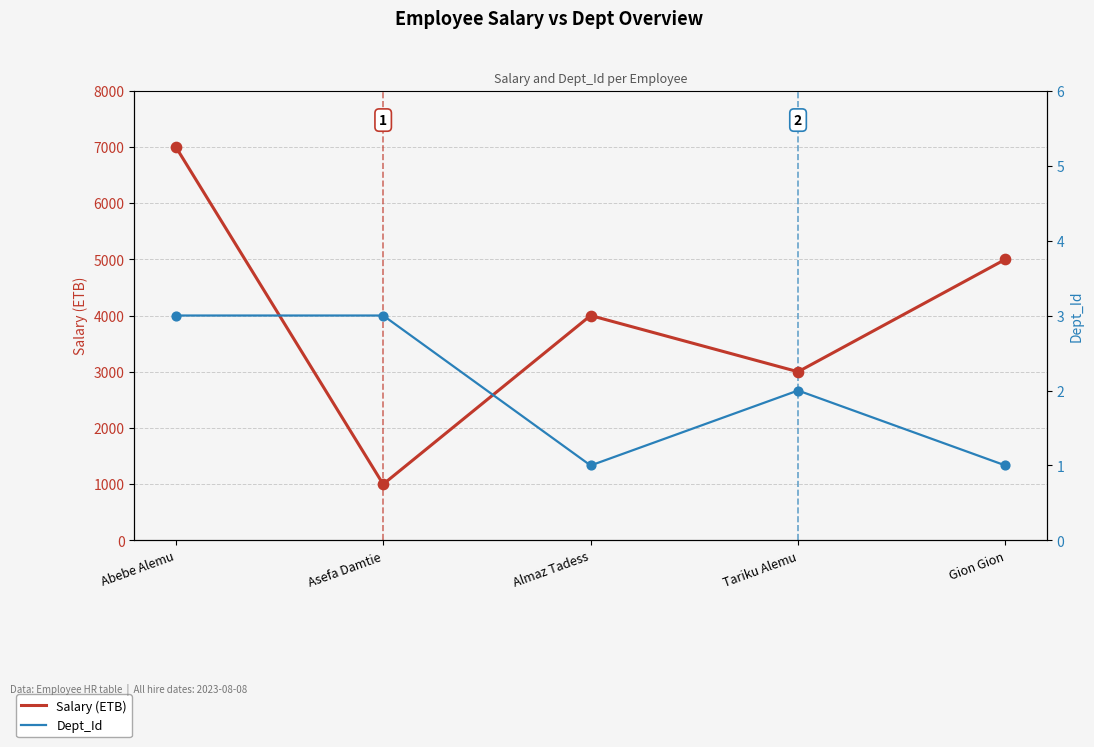

Which series reaches the minimum Y coordinate?

Dept_Id